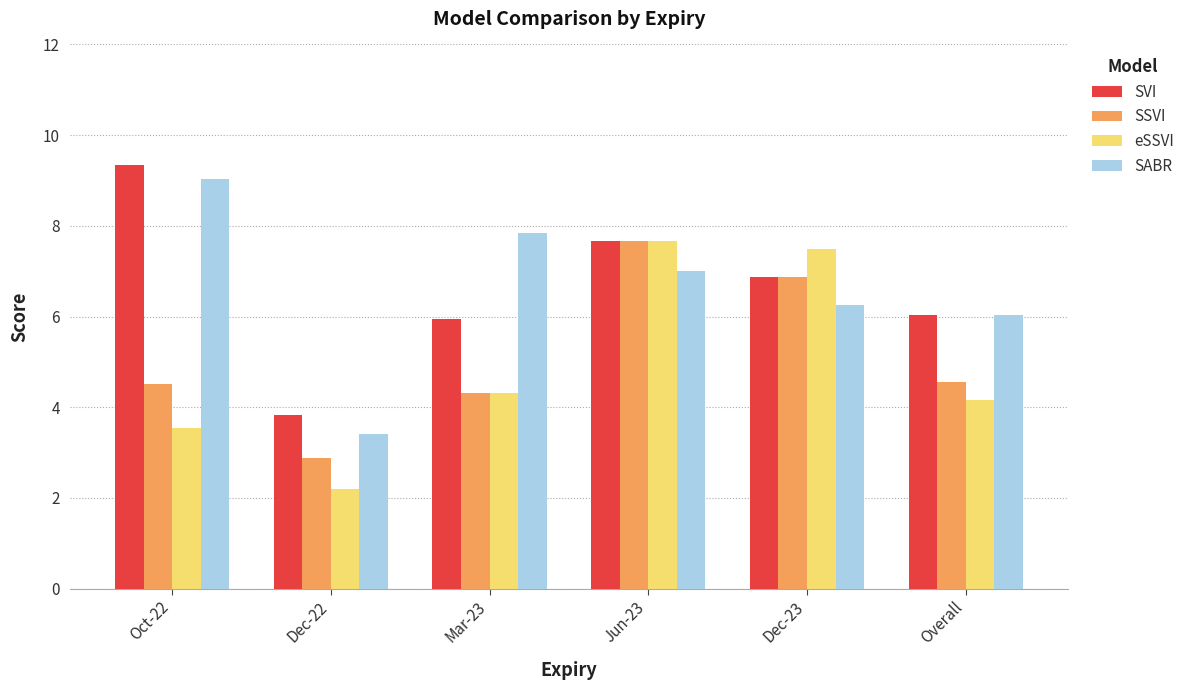

Are the bars grouped side by side (vs. stacked)?

Yes